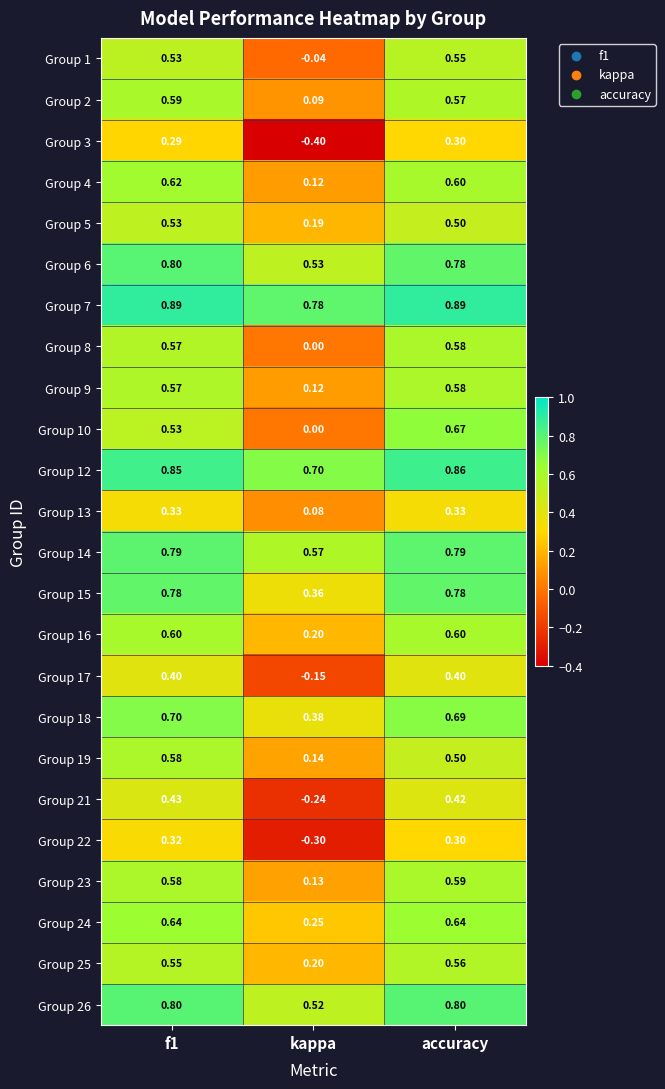

At how many categories does at least one series exceed 0?

3